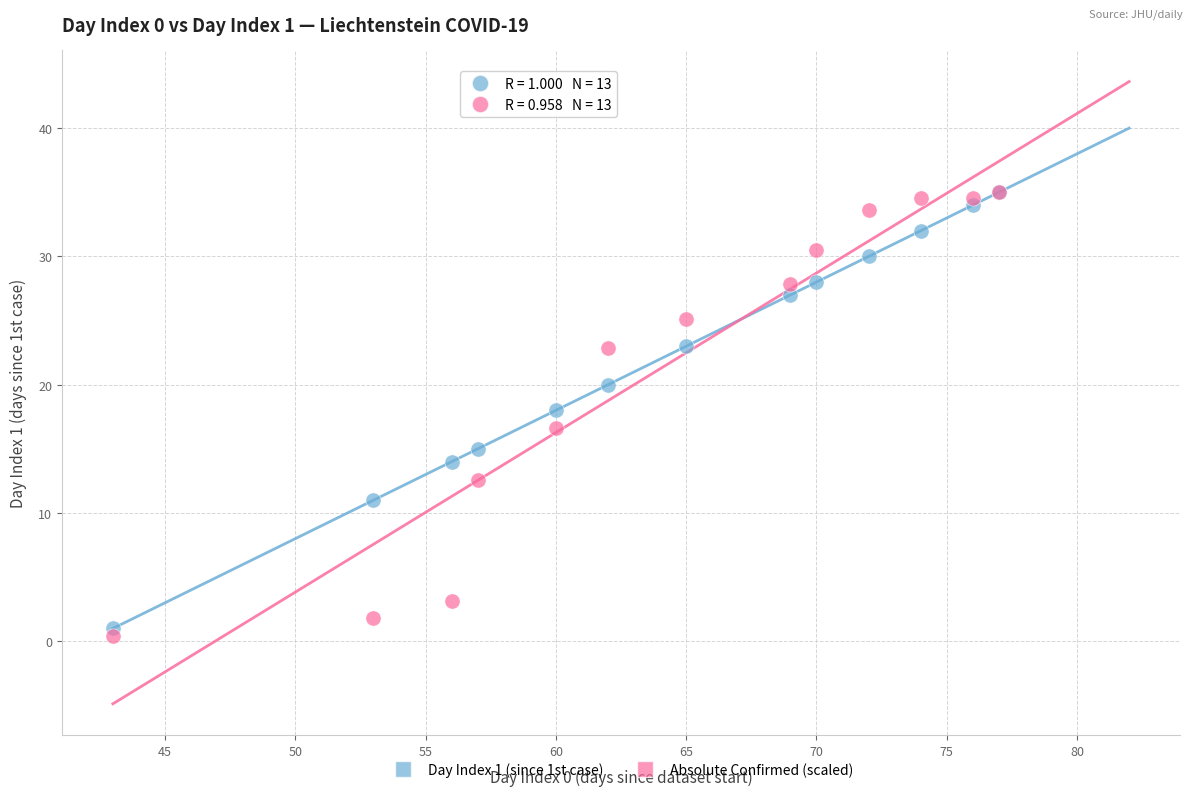

What are all the series names shown in the legend?

Day Index 1 (since 1st case), Absolute Confirmed (scaled)